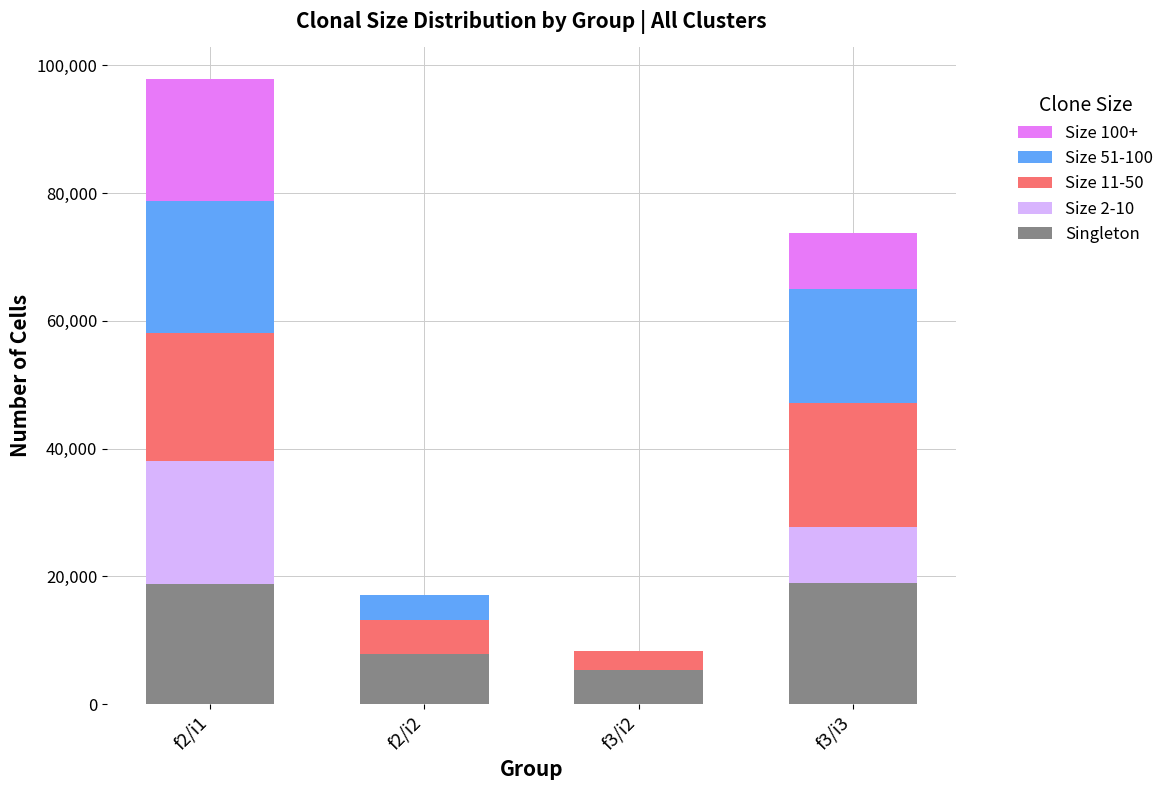

What is the total value across all series at f3/i2?

8300